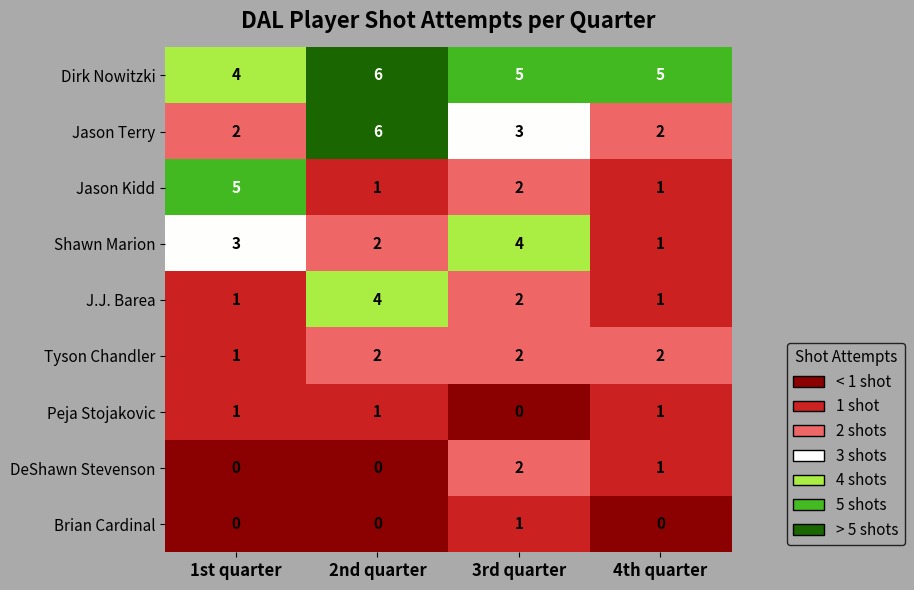

Where is DeShawn Stevenson nearest to the value 1?

4th quarter